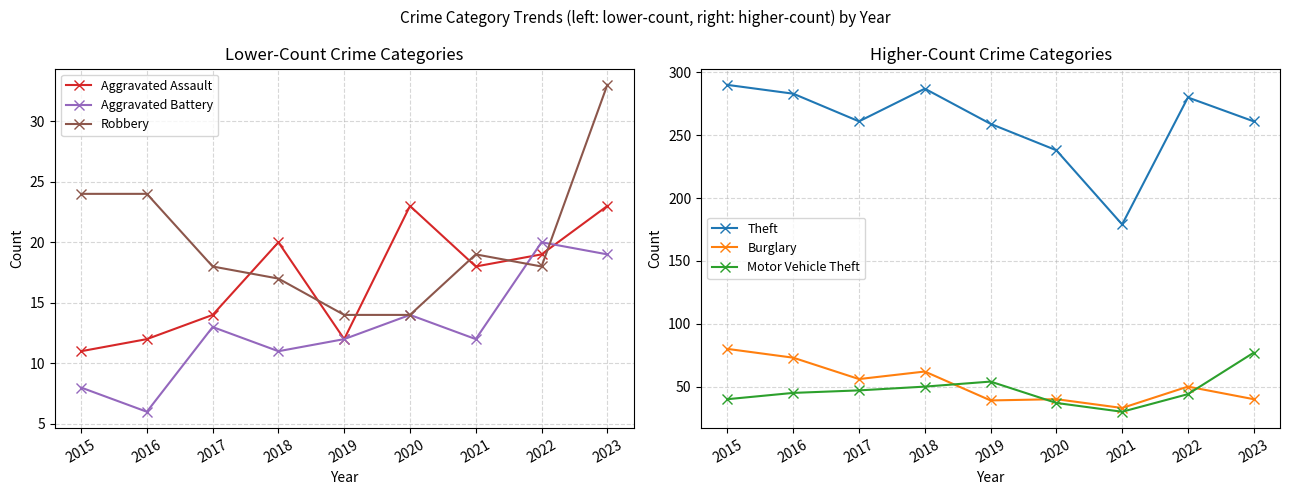

Is the value of Aggravated Assault at 2020 greater than the value of Aggravated Battery at 2015?

Yes